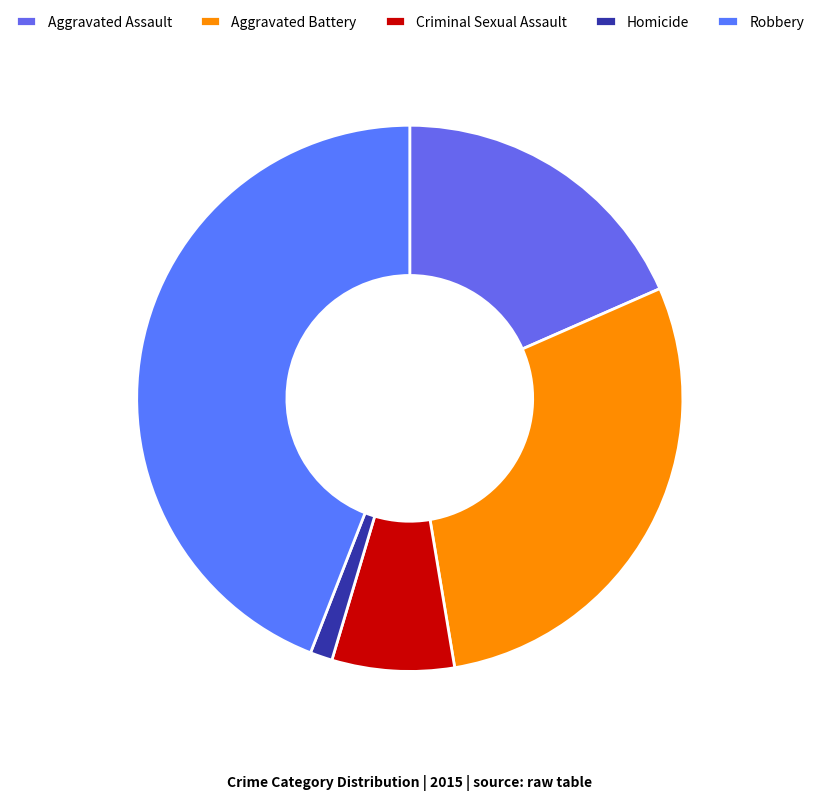

Is it true that Criminal Sexual Assault is 7% of the pie?

True